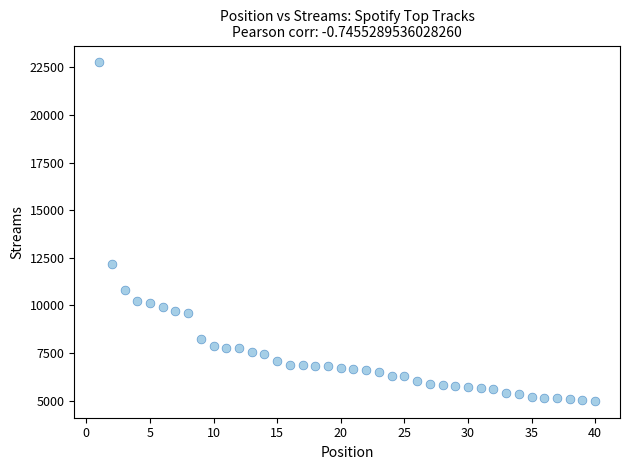

What Y value in the scatter plot is closest to 13877?

12161